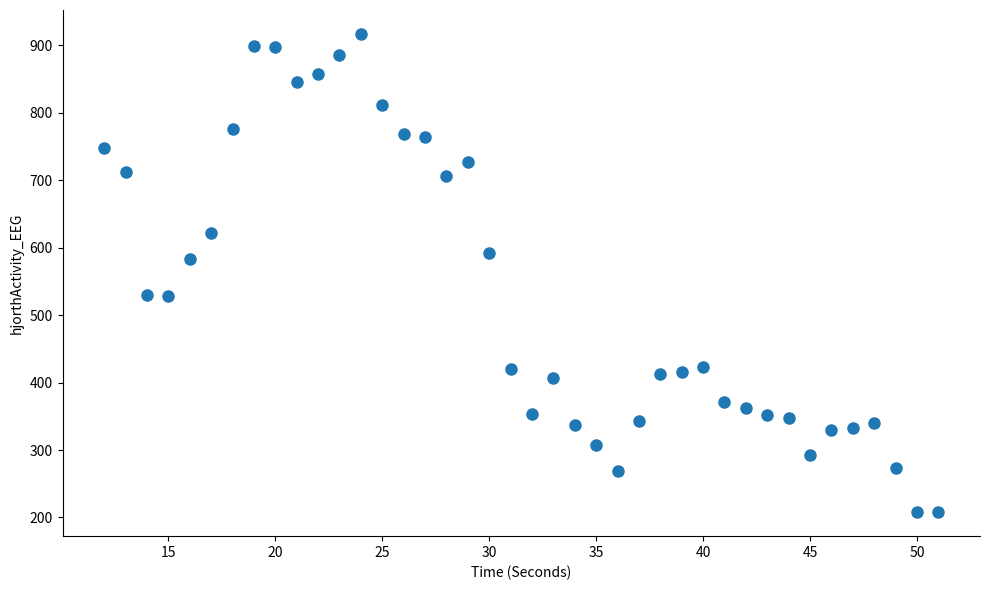

What is the range of X values (max minus min)?

39.0